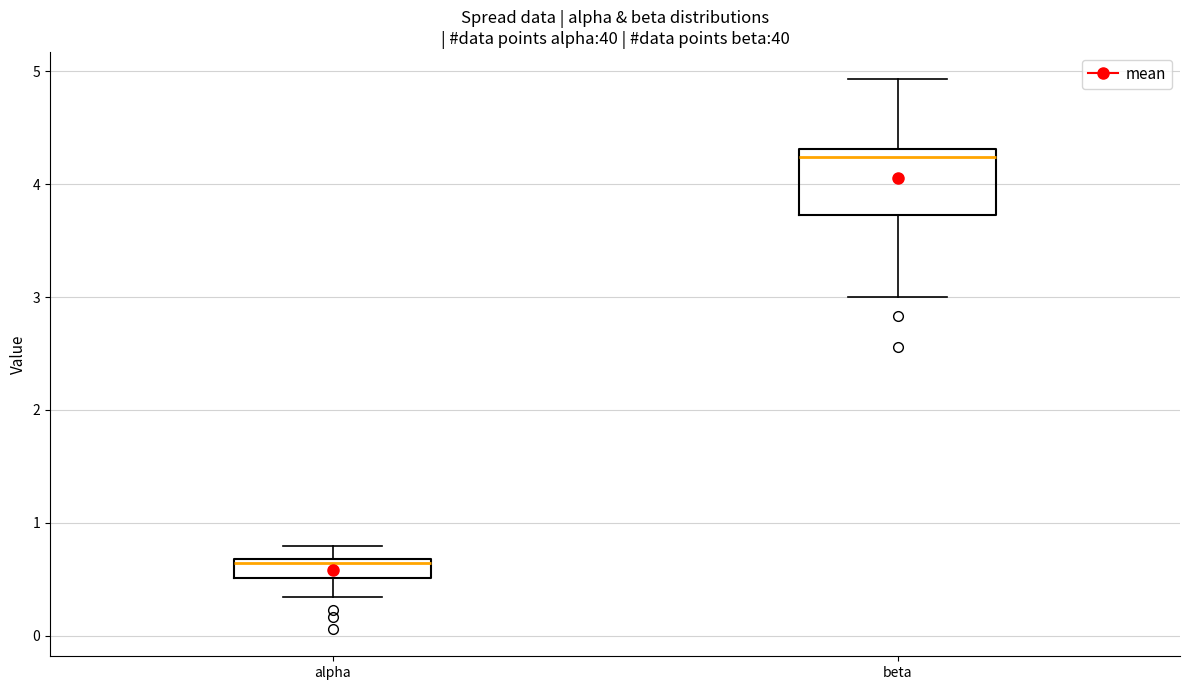

Reading left to right, transcribe this box plot: for each box, give where its median line is, the range the box spans, and where its two whiskers end, as read against the y-axis. The values are not printed on the chart, so give them approximately, as read against the axis.

alpha: median 0.6, box 0.5 to 0.7, whiskers 0.3 to 0.8
beta: median 4.2, box 3.7 to 4.3, whiskers 3.0 to 4.9